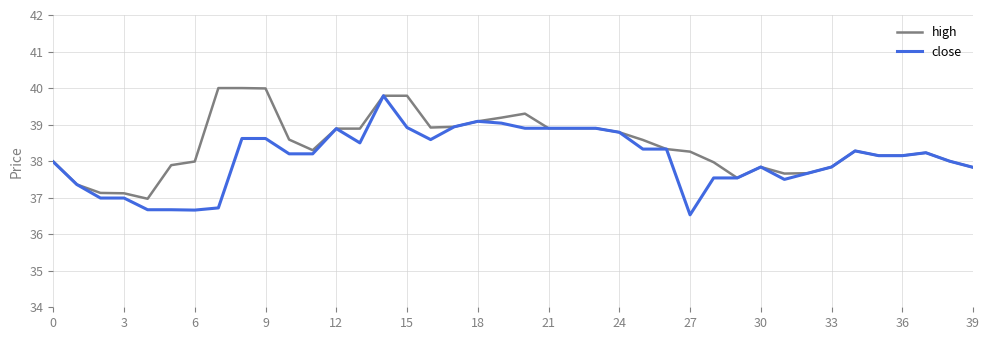

What is the highest value of the high series?

40.0